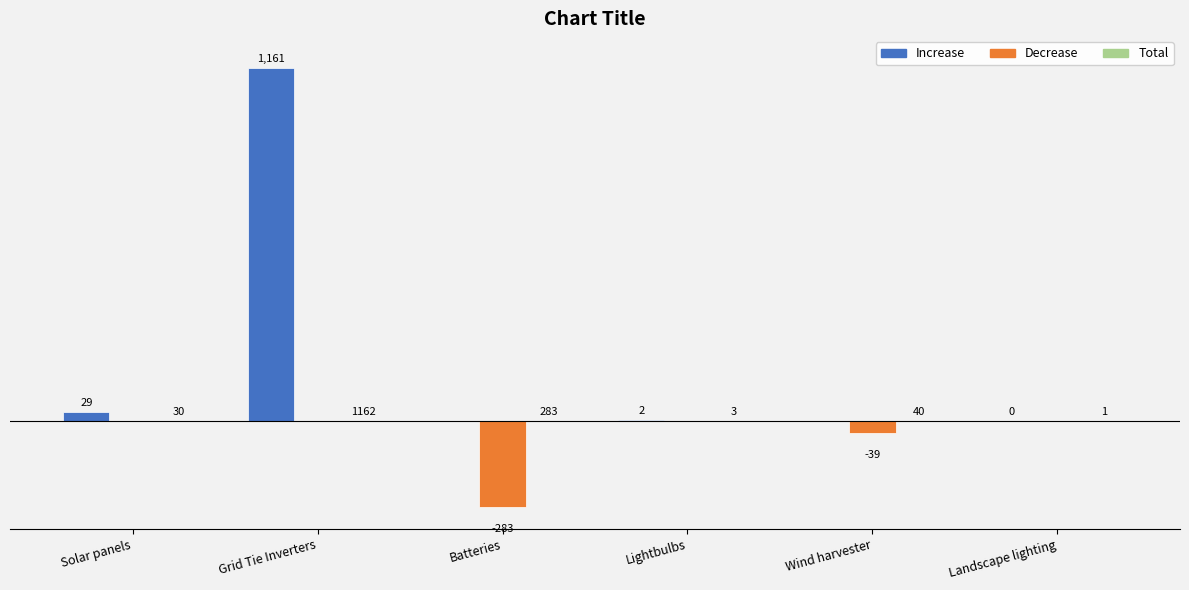

What is the lowest value of the Total series?

0.9